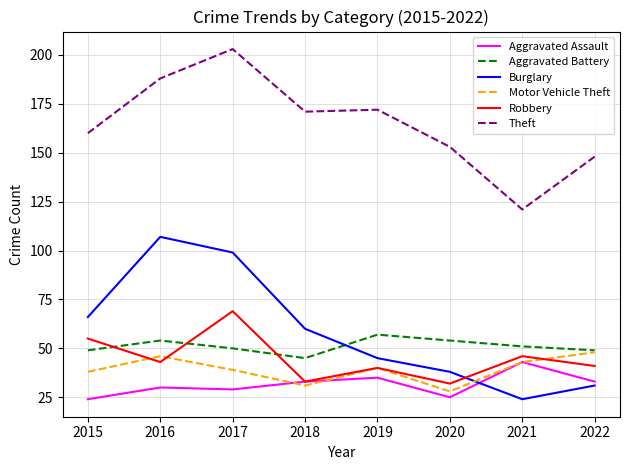

What is the difference between the Robbery values at 2022 and 2019?

1